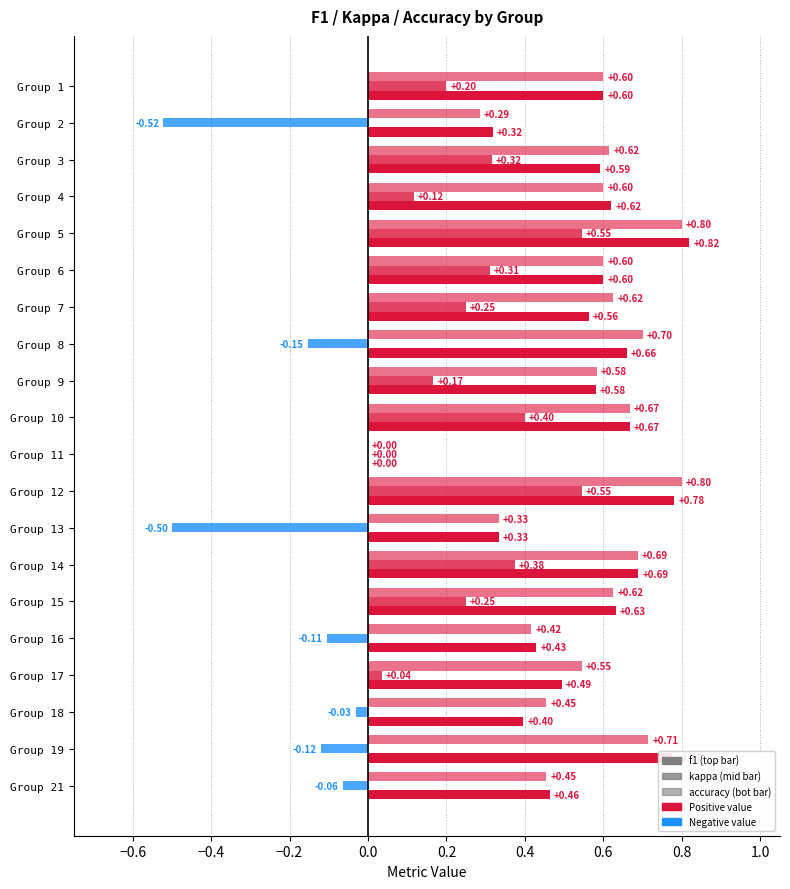

How many distinct data groups are displayed?

3